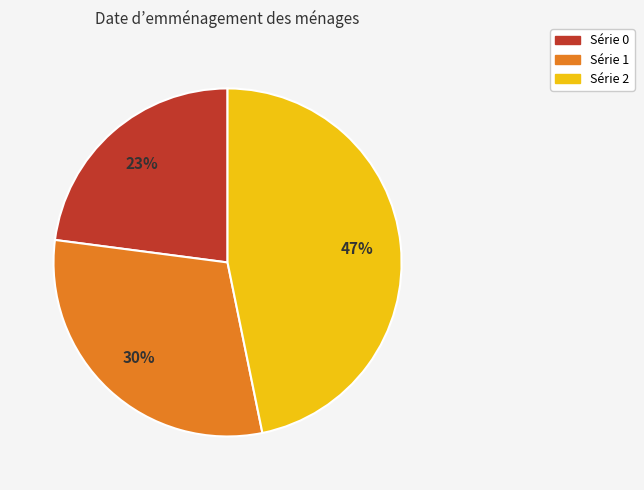

How many slices are in this pie chart?

3